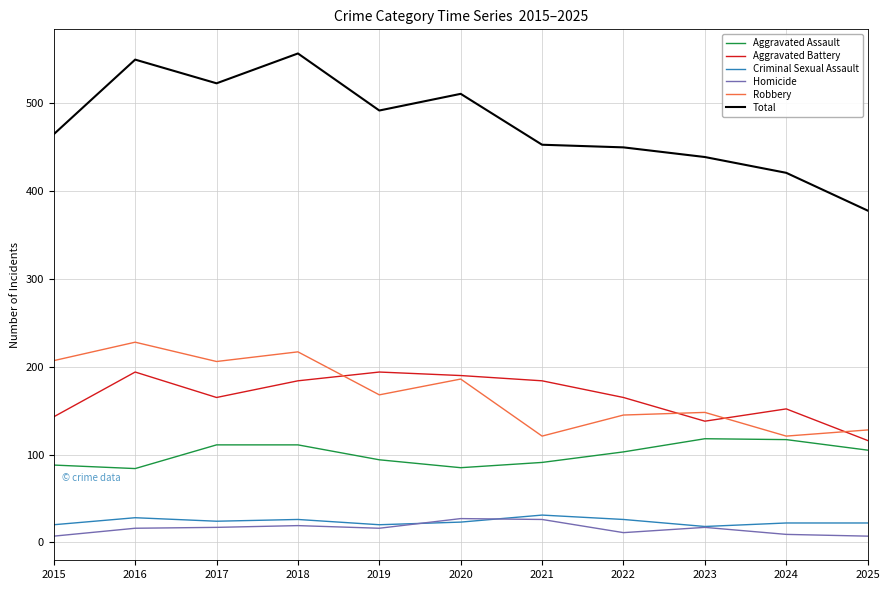

Is the value of Aggravated Assault at 2025 greater than the value of Homicide at 2021?

Yes